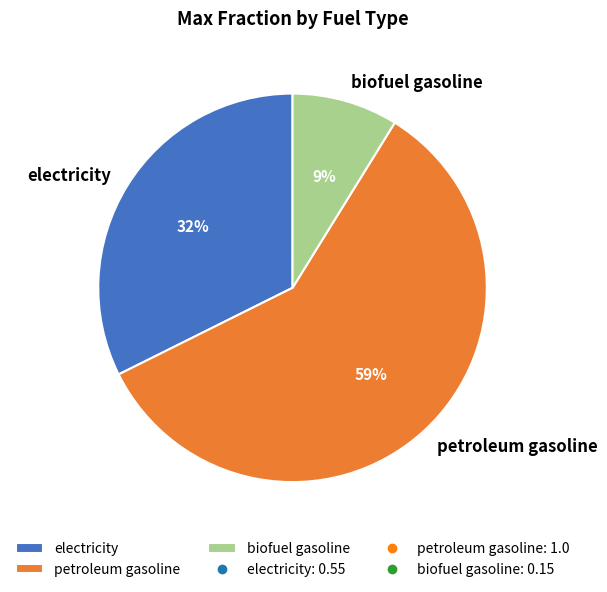

To the nearest percent, what portion does petroleum gasoline represent?

59%